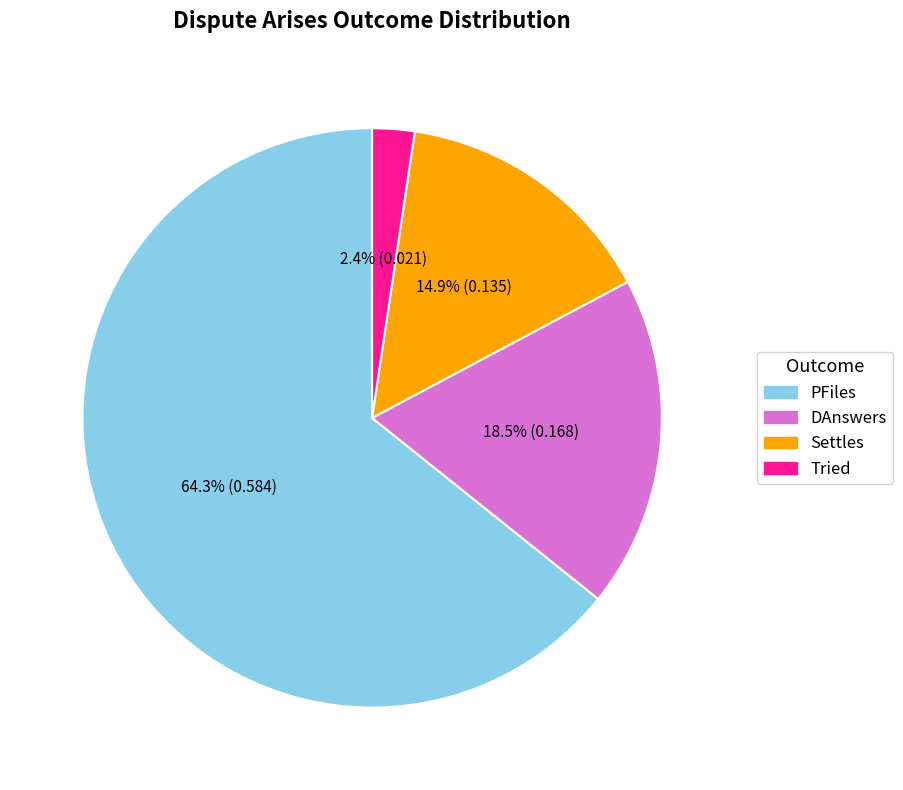

To the nearest percent, what portion does Tried represent?

2%